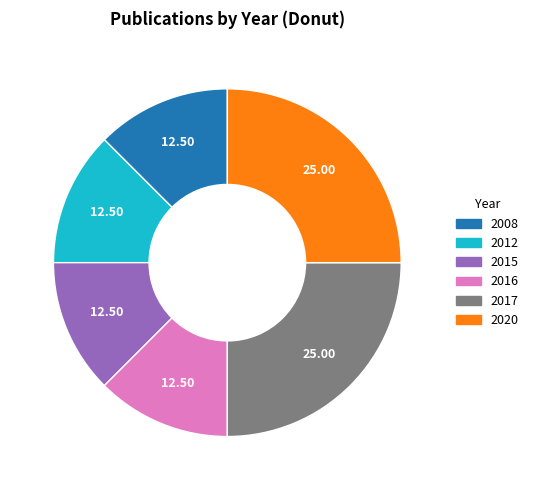

Is there a majority slice in this chart?

No